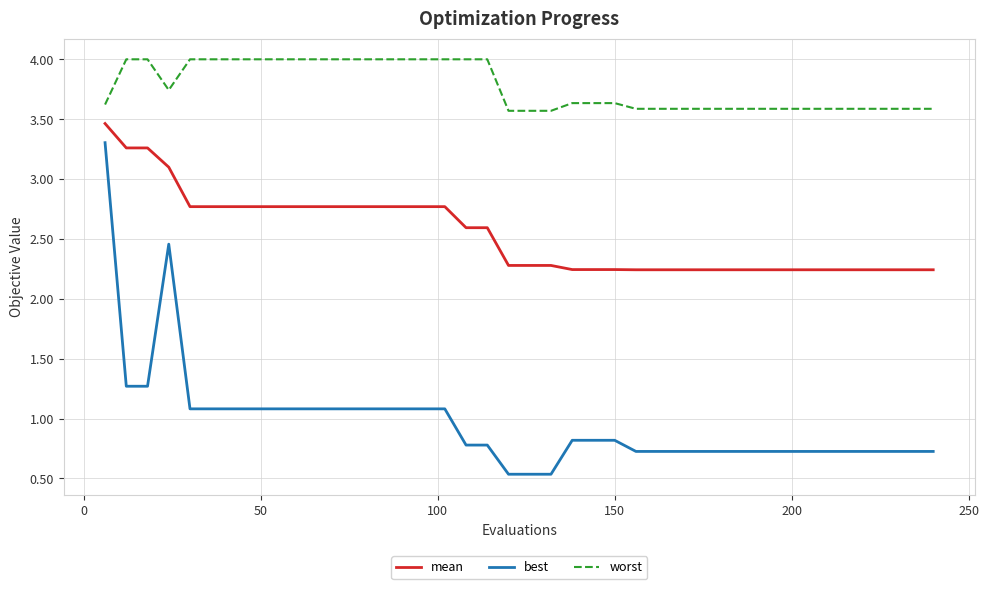

What is the difference between the maximum and minimum values in the worst series?

0.4